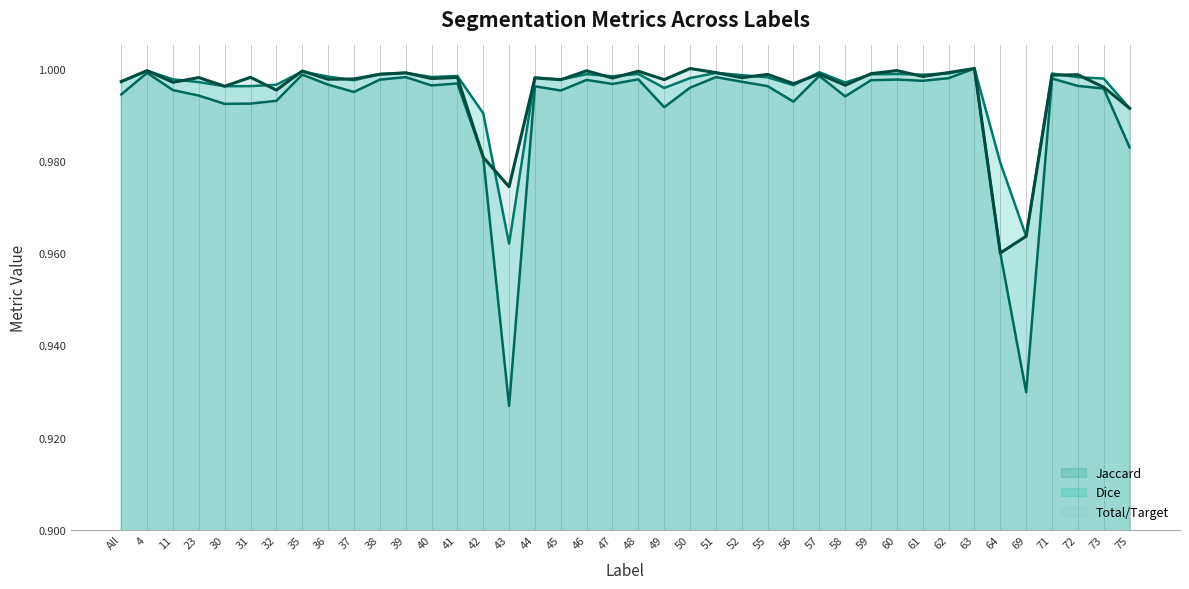

True or false: Jaccard has a value of 1.4 at 40.

False